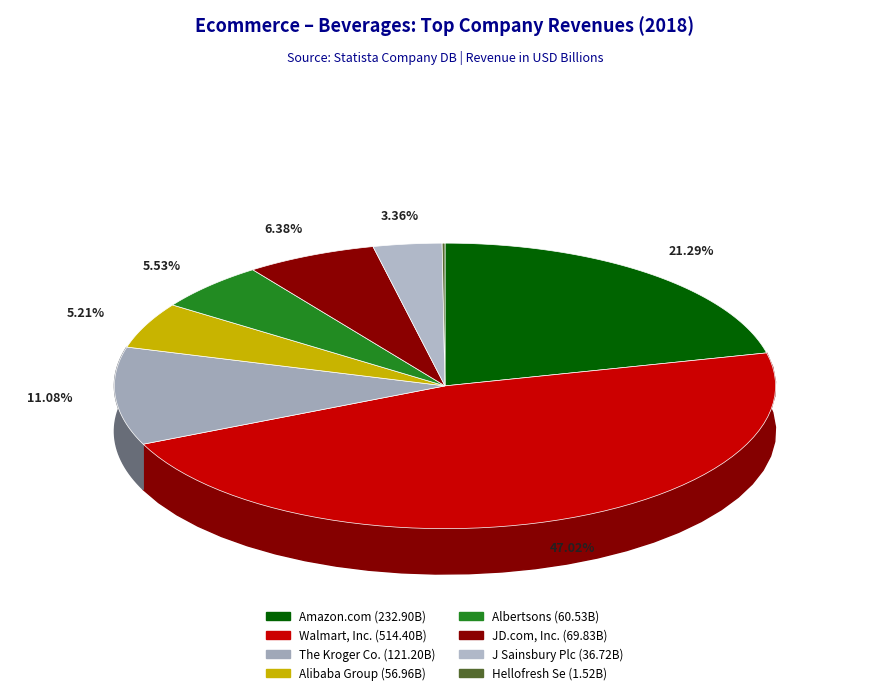

Is it true that The Kroger Co. is 11% of the pie?

True